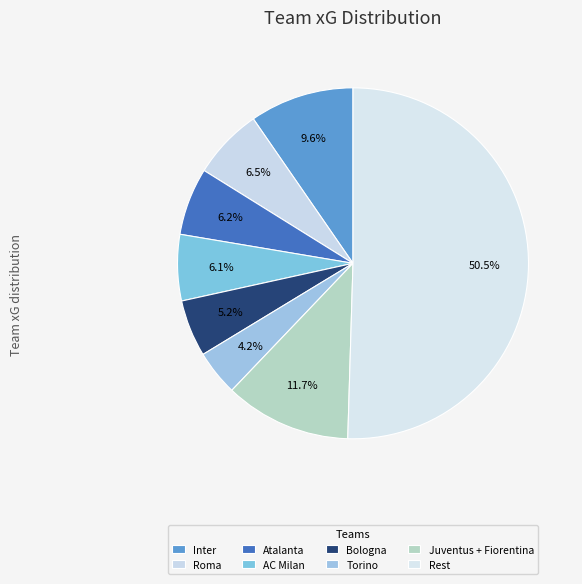

How many segments does this pie chart have?

8